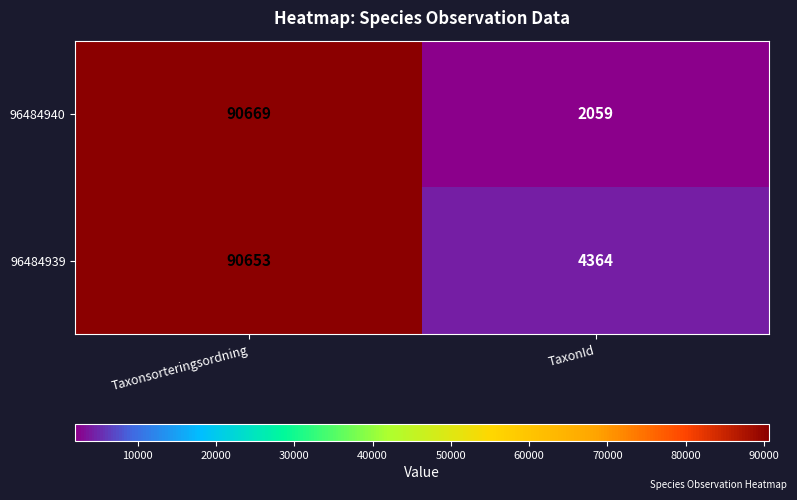

Which series has the largest total across all categories?

96484939